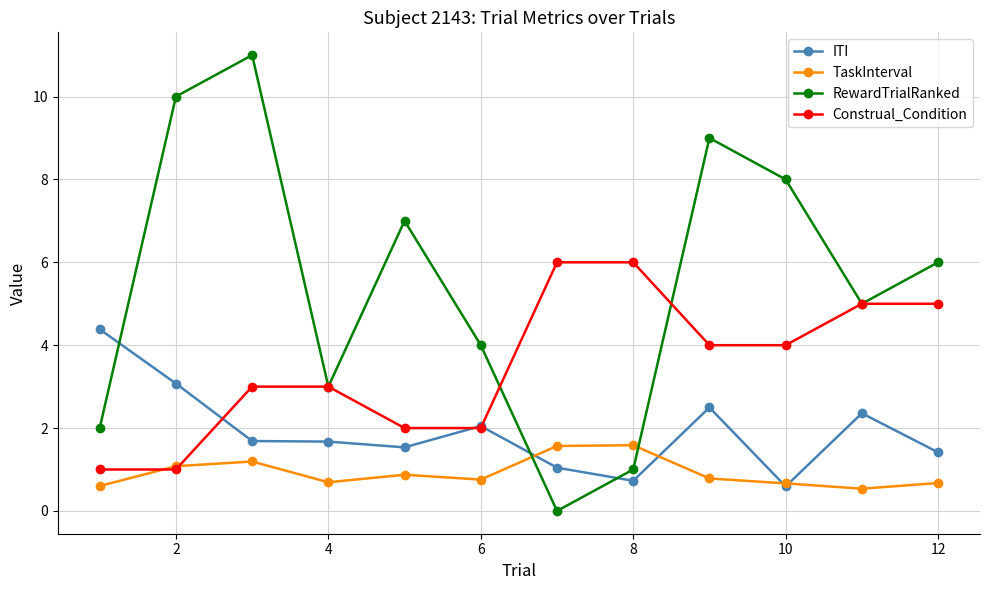

What is the maximum value shown in the chart?

11.0